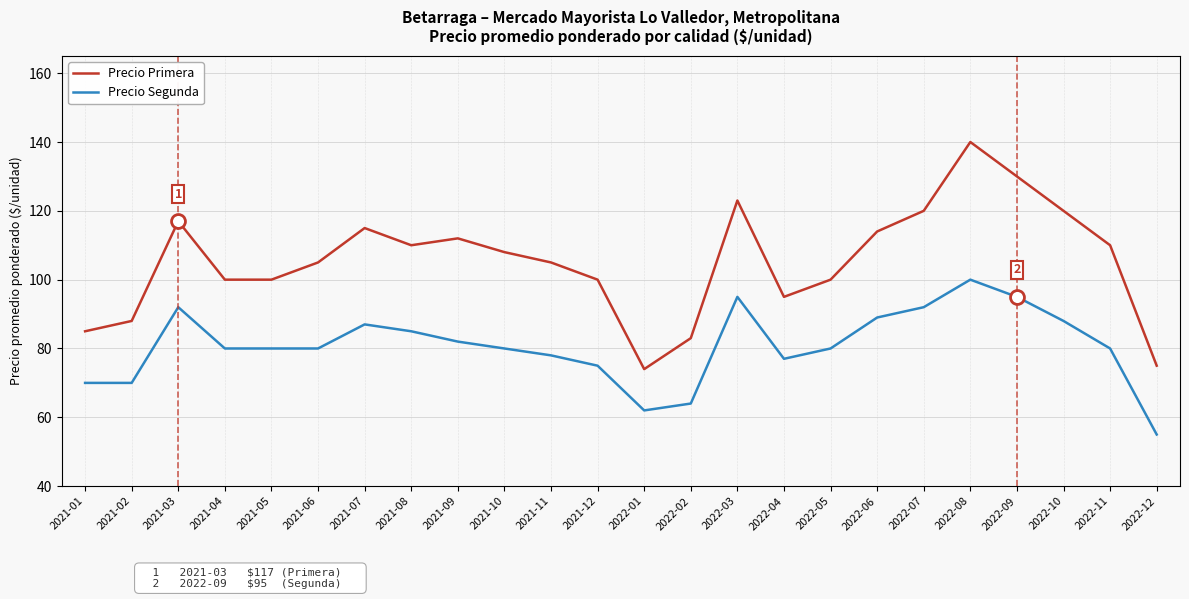

What is the sum of the Precio Segunda values at 2022-09 and 2021-01?

165